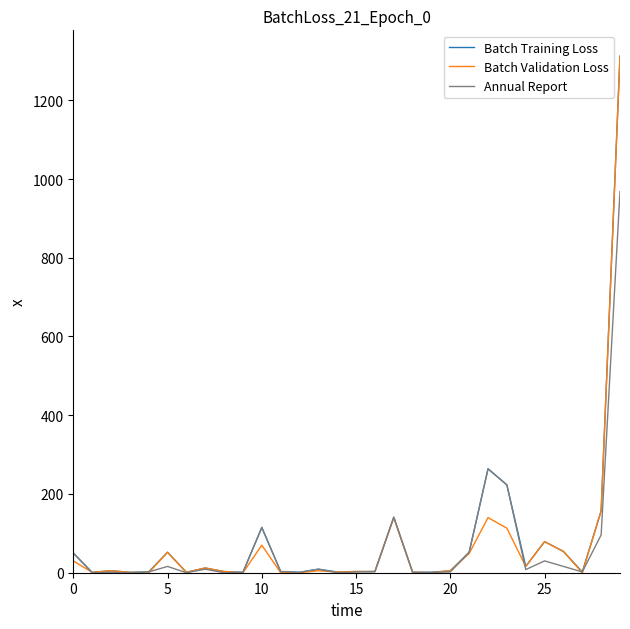

What is the highest value of the Batch Training Loss series?

1312